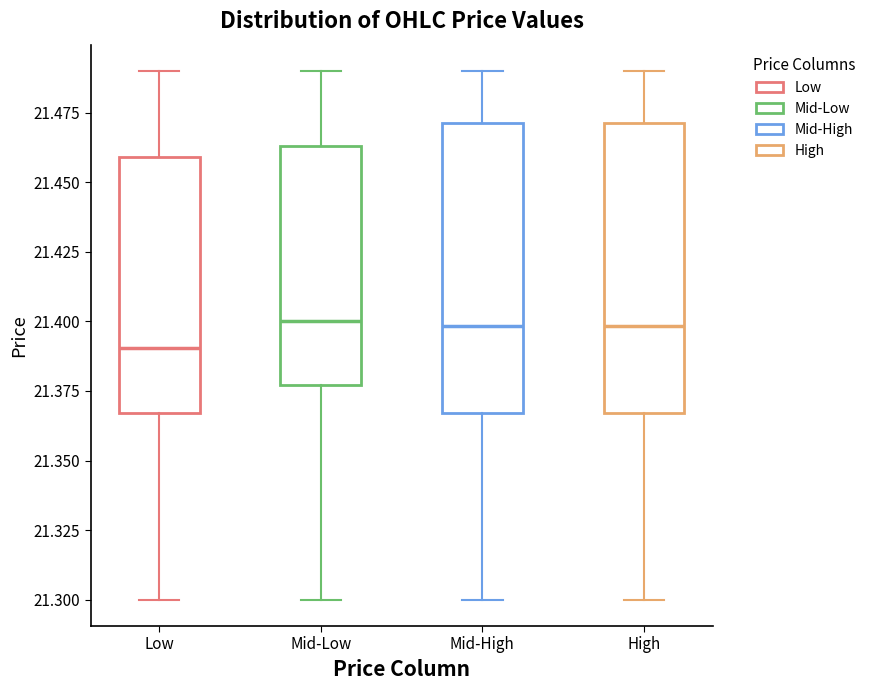

Where is the upper edge of the box for Low on the y-axis? The values are not printed on the chart, so give them approximately, as read against the axis.

21.460